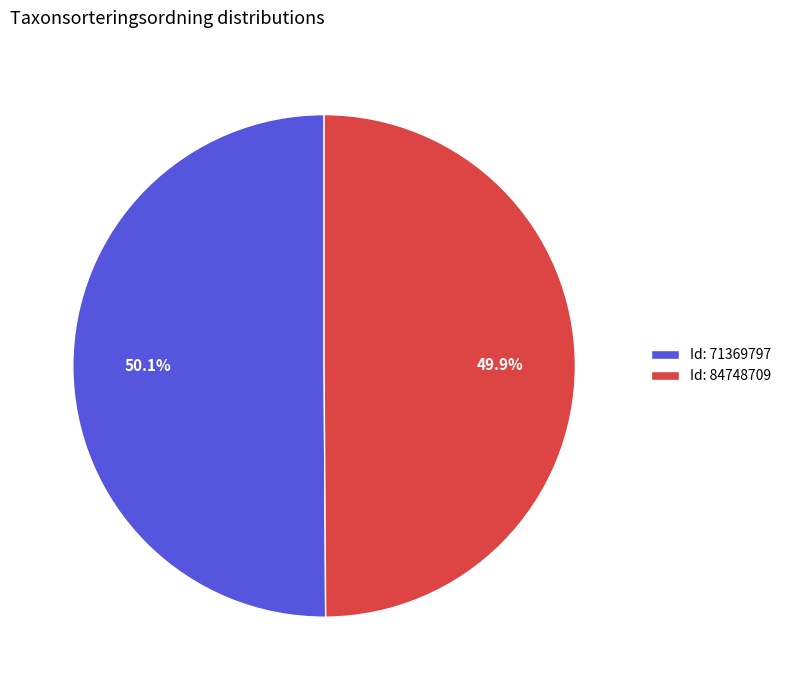

Approximately how many times larger is the value at Id: 71369797 compared to Id: 84748709?

1.0